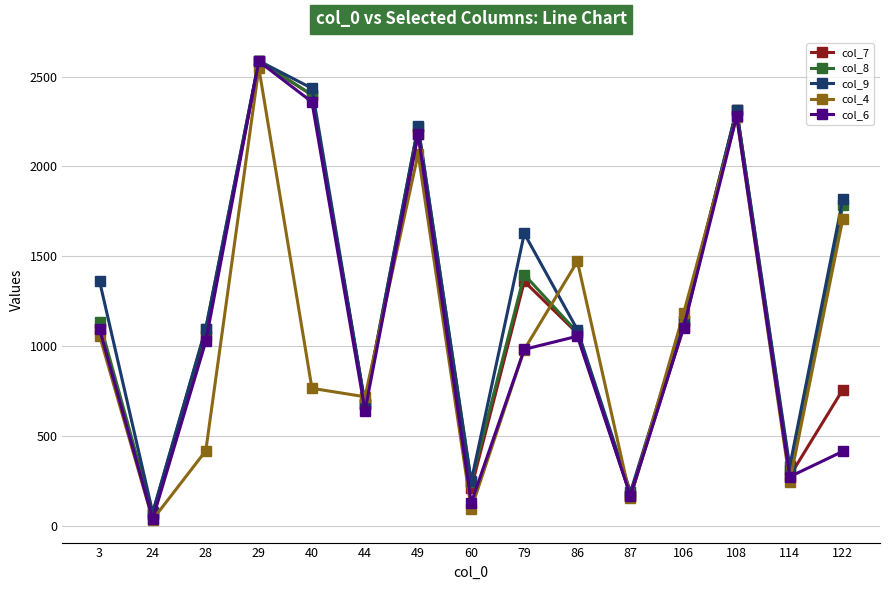

Where is col_4 nearest to the value 1291?

106